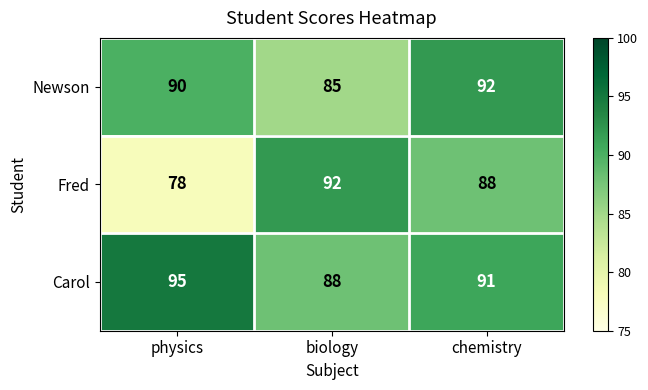

What is the difference between the highest and lowest values at physics?

17